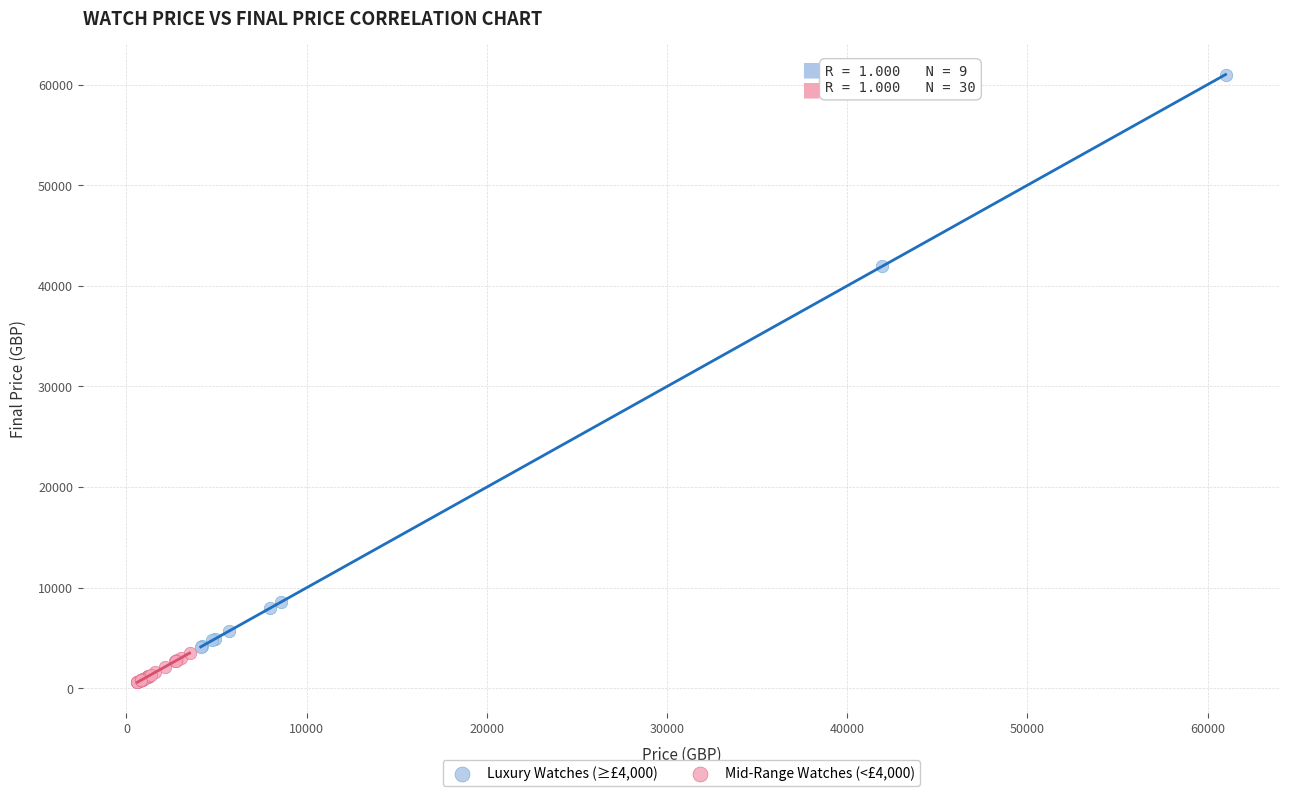

What are all the series names shown in the legend?

Luxury Watches (≥£4,000), Mid-Range Watches (<£4,000)